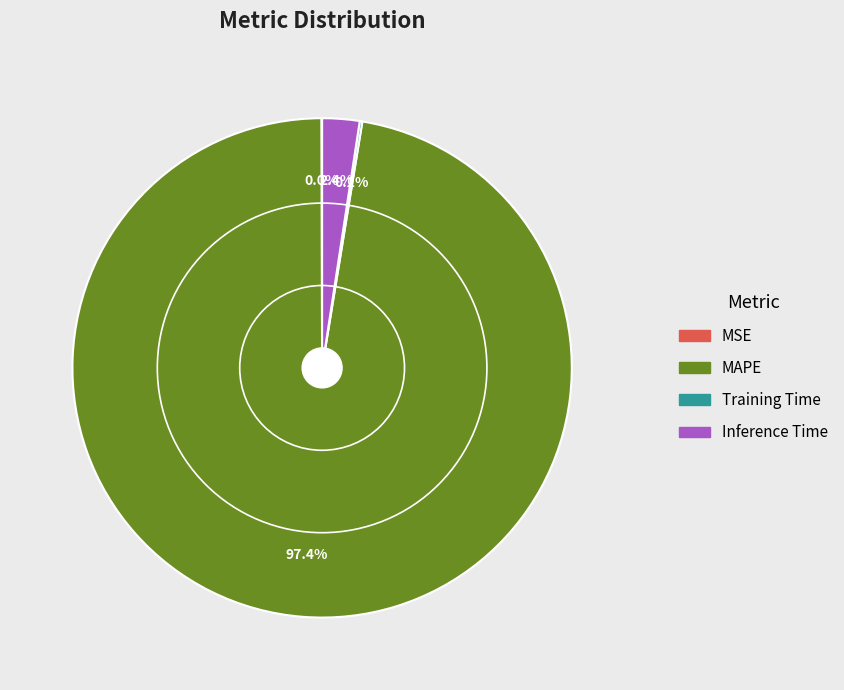

How much of the chart is everything except MAPE?

2.6%